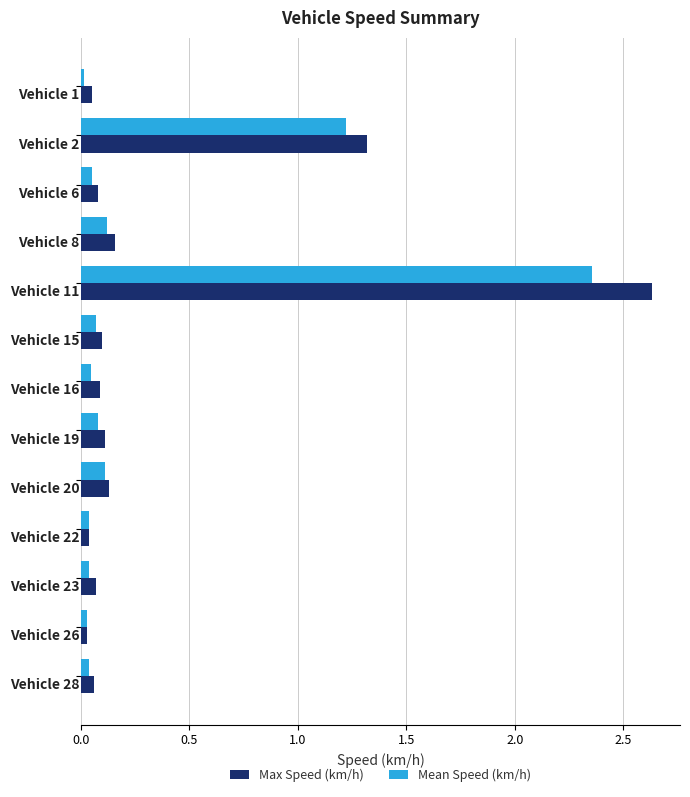

List the series in order of their peak value, highest first.

Max Speed (km/h), Mean Speed (km/h)